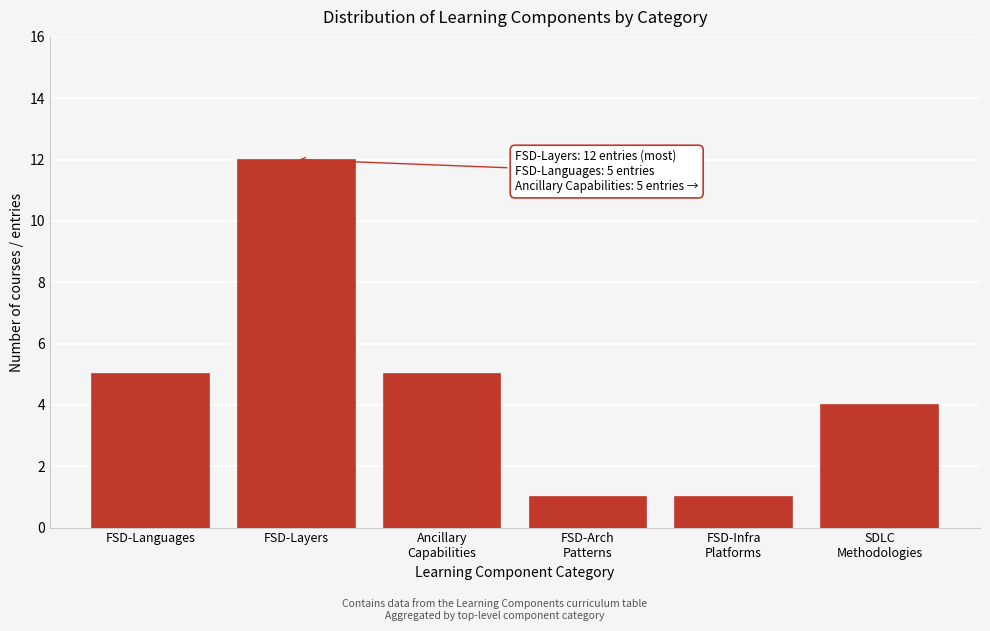

Reading left to right, list all the values displayed in this chart.

5	12	5	1	1	4